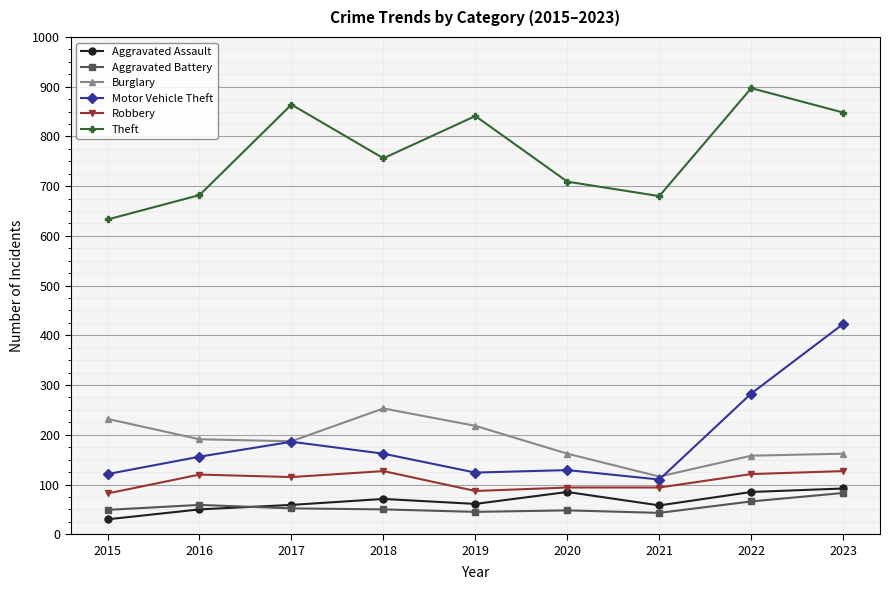

What is the spread (max minus min) of values at 2022?

831